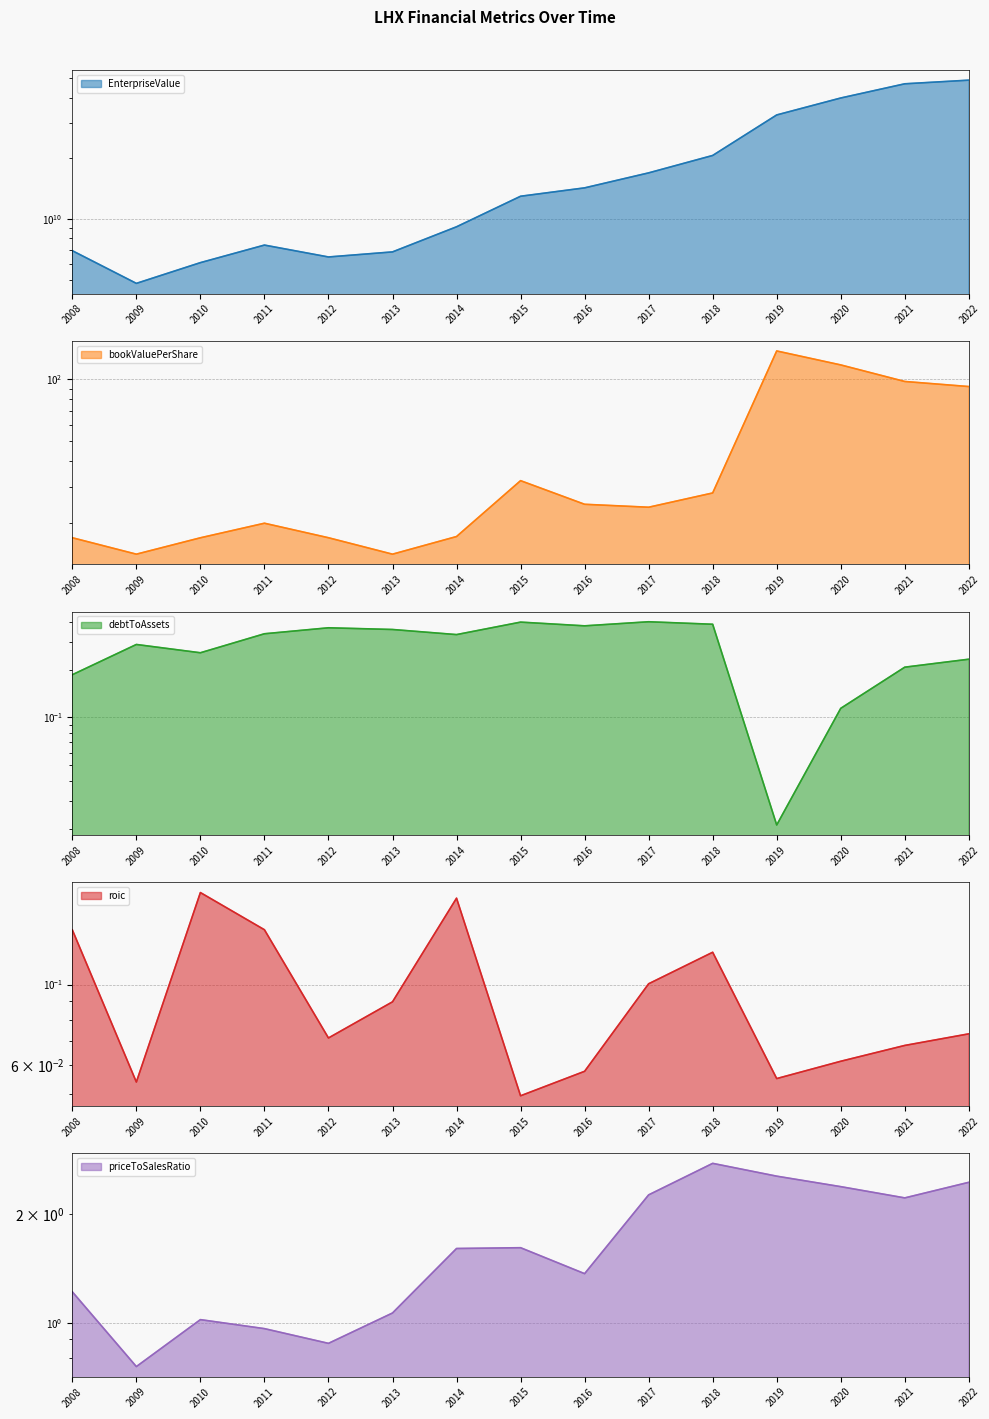

What is the total value across all series at 2008?

6950716040.3